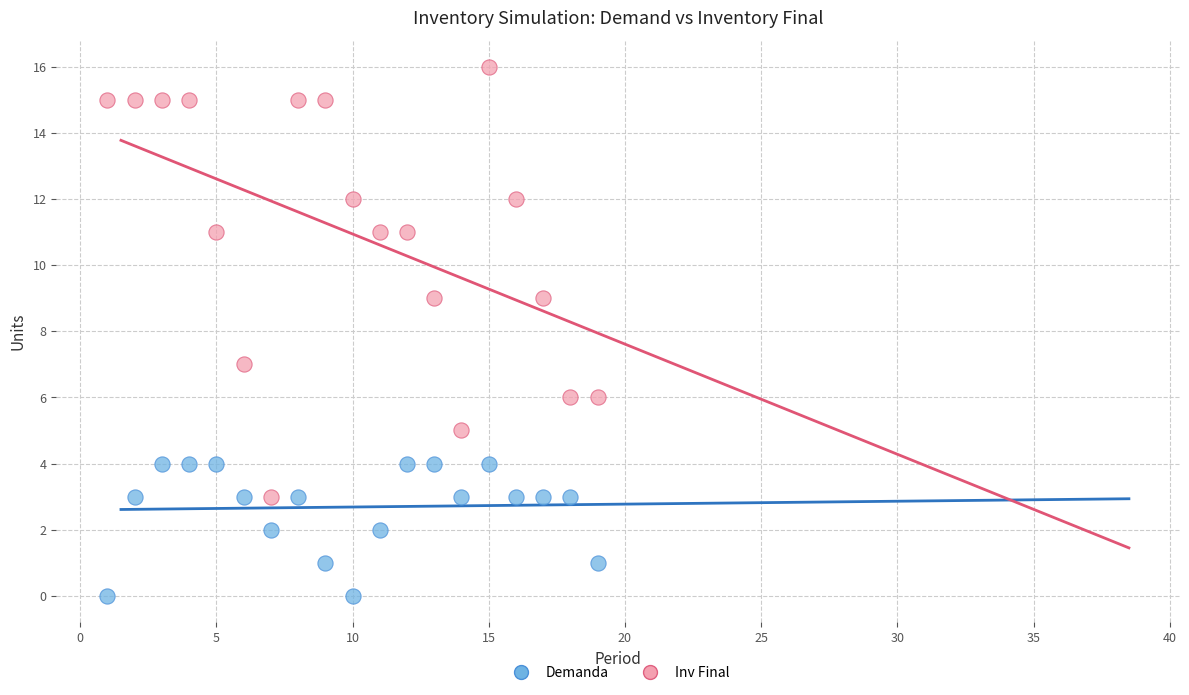

Which series reaches the minimum Y coordinate?

Demanda